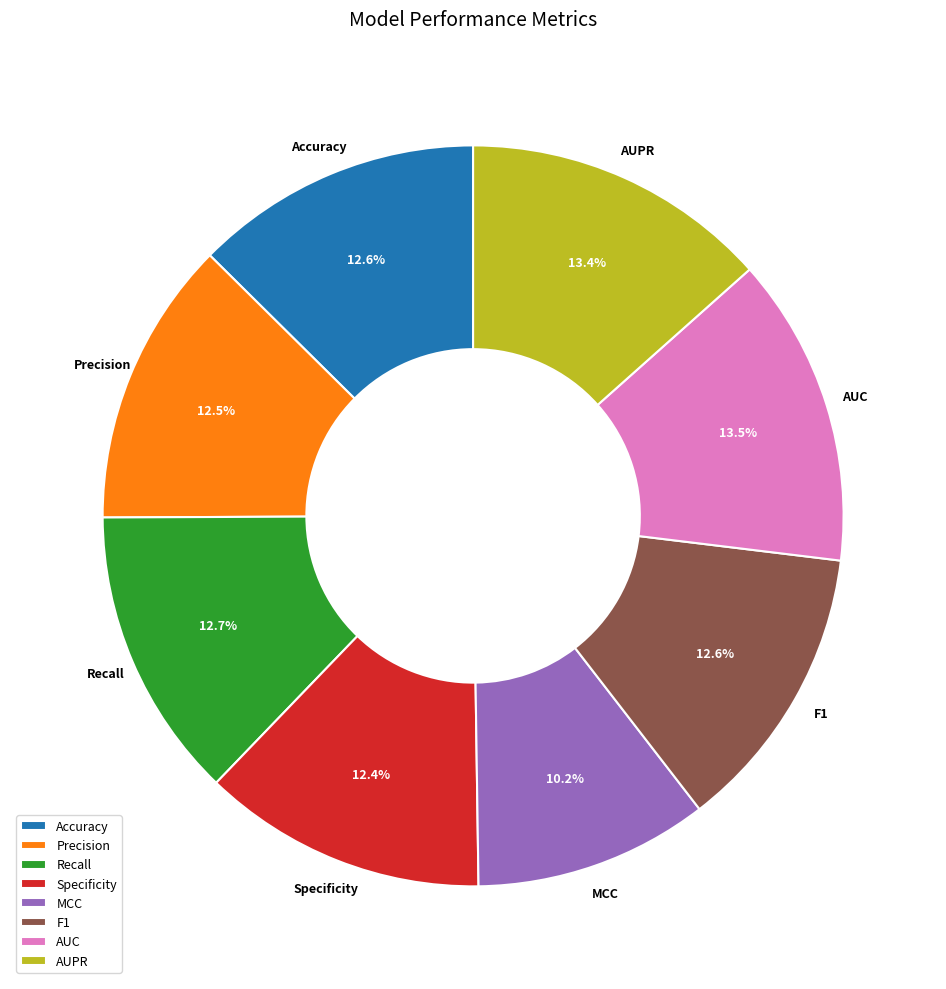

Which has a higher value, AUC or F1?

AUC